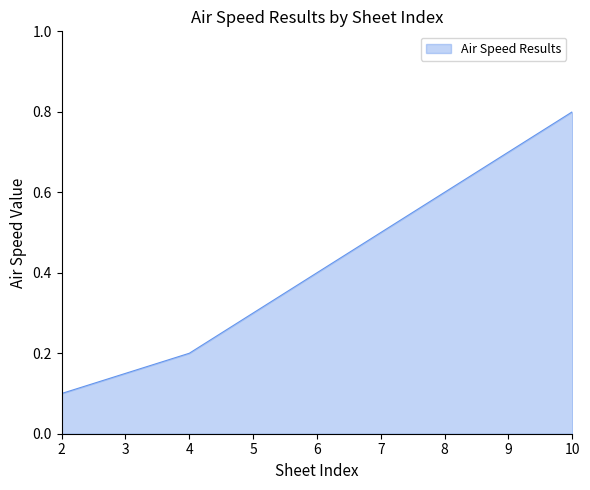

What is the difference between the maximum and minimum values?

0.7